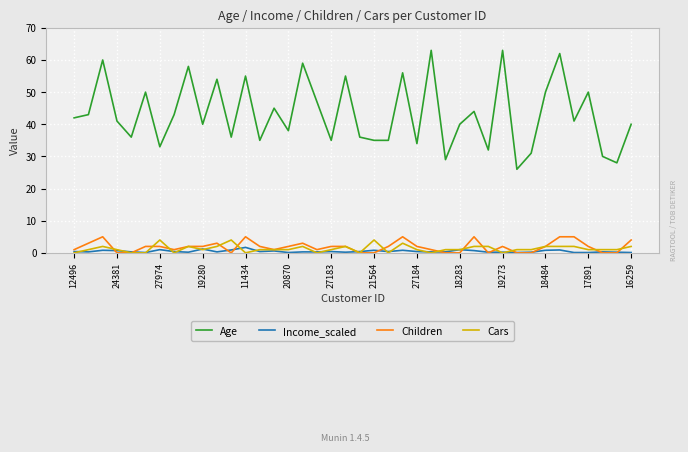

Which series has the largest total across all categories?

Age